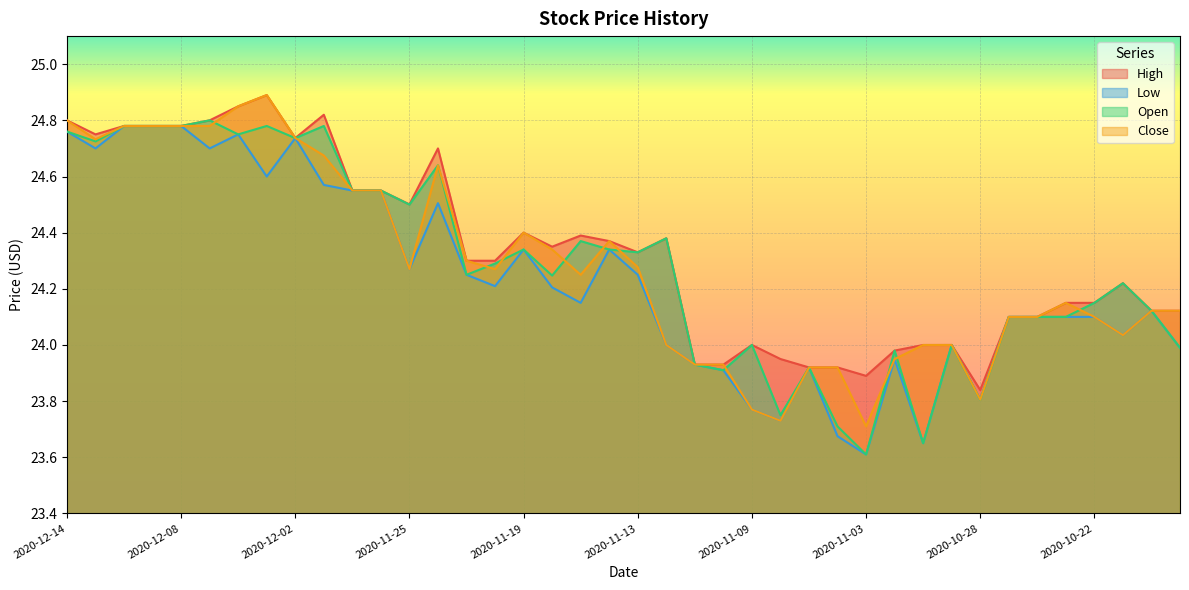

Does the chart display data point markers on the line(s)?

No